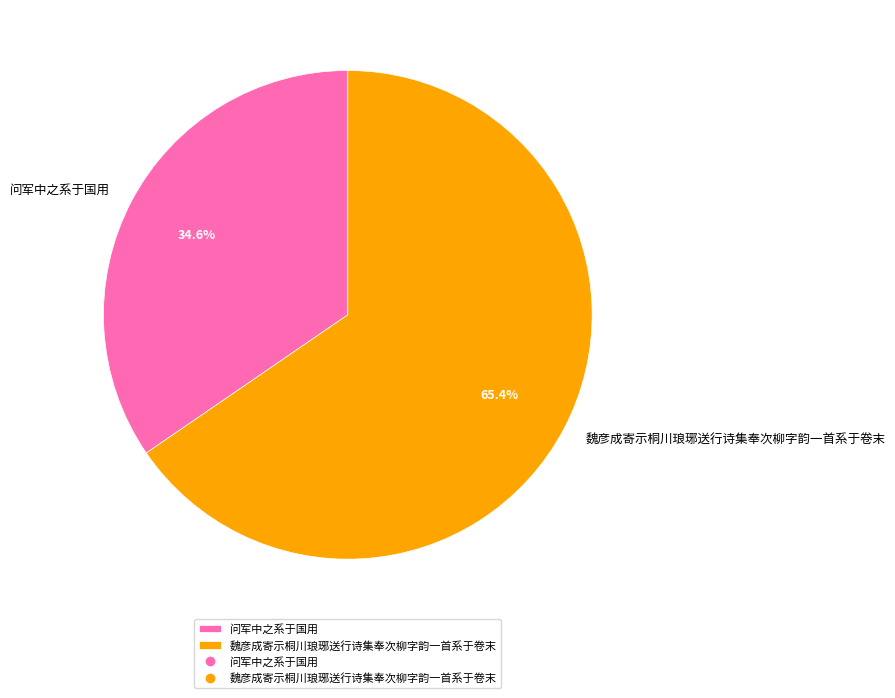

How many segments does this pie chart have?

2